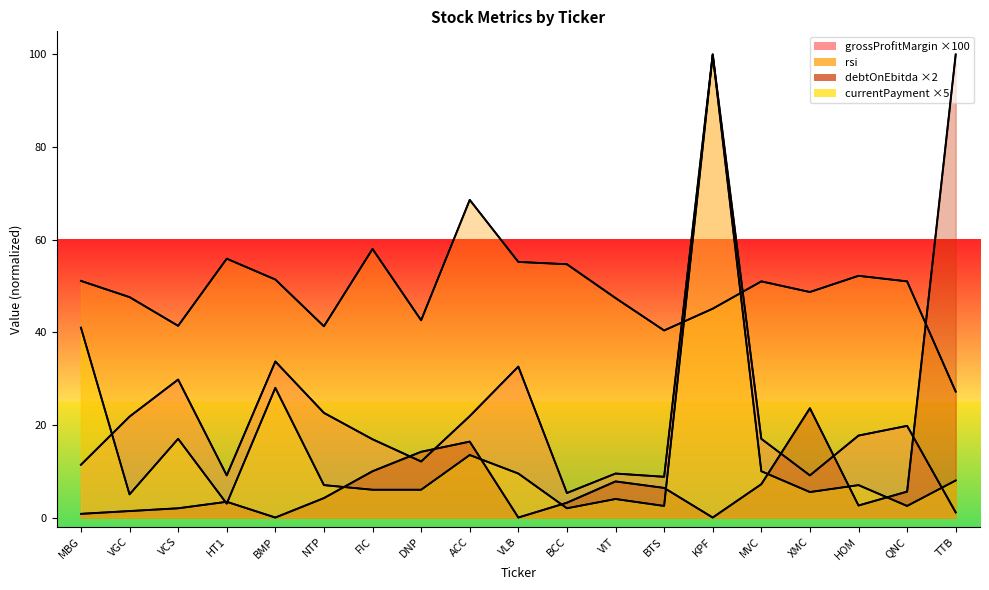

The debtOnEbitda series shows 1.4 at VGC. True or false?

True